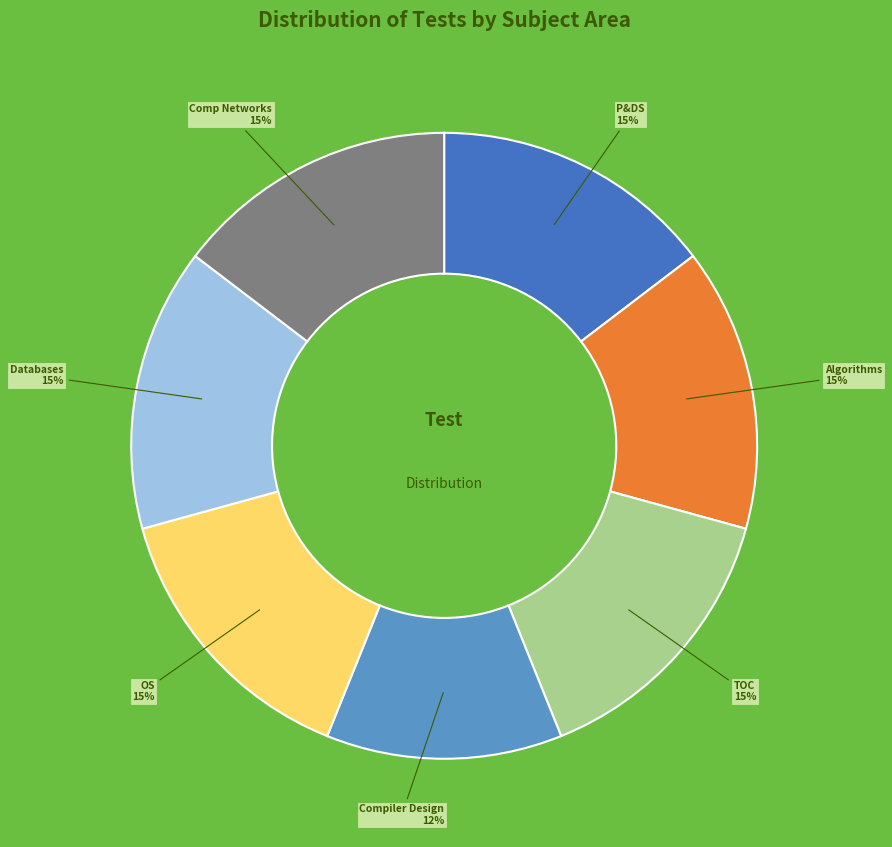

Does any single category account for the majority?

No